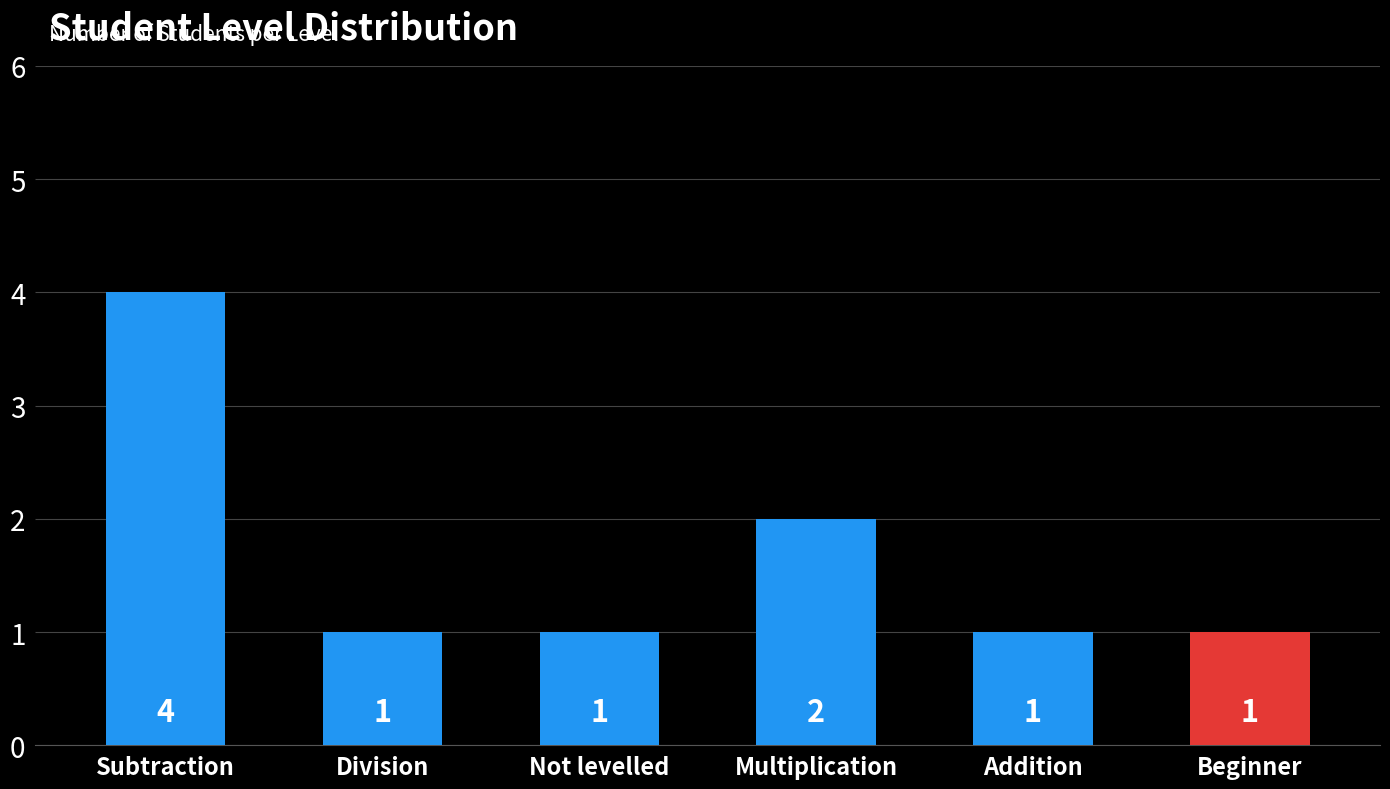

What is the maximum value shown in the chart?

4